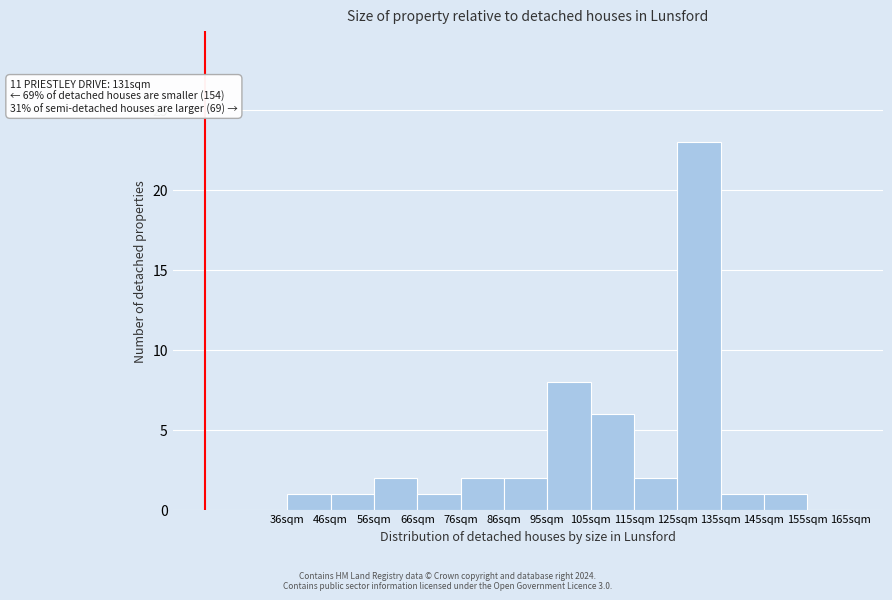

Approximately how many times larger is the value at 115sqm compared to 105sqm?

0.3